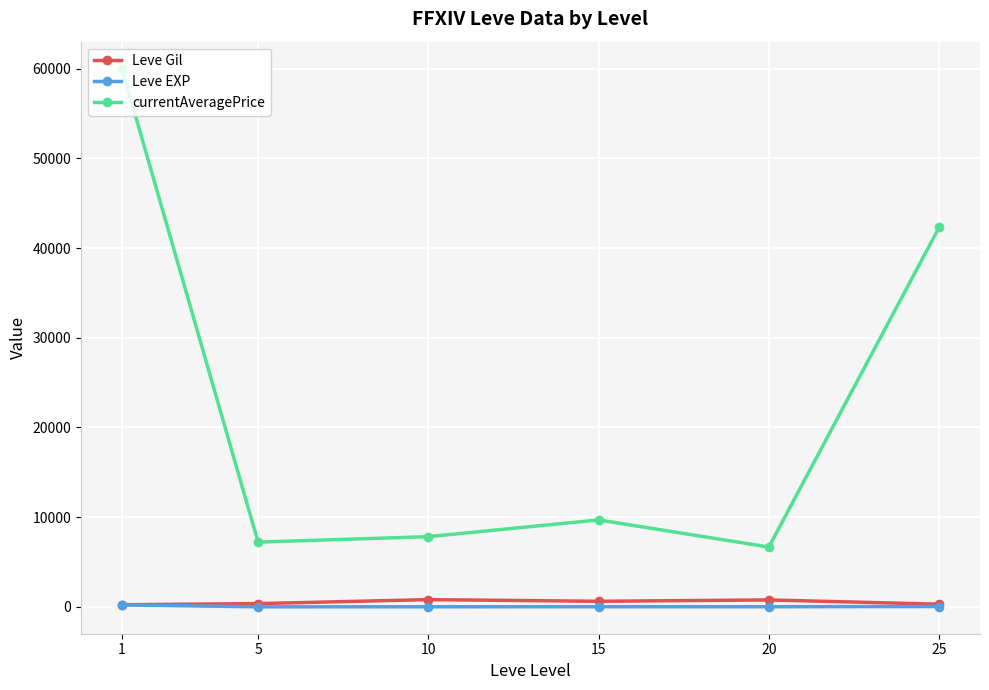

True or false: currentAveragePrice has more than 1 points higher than both neighbors.

False